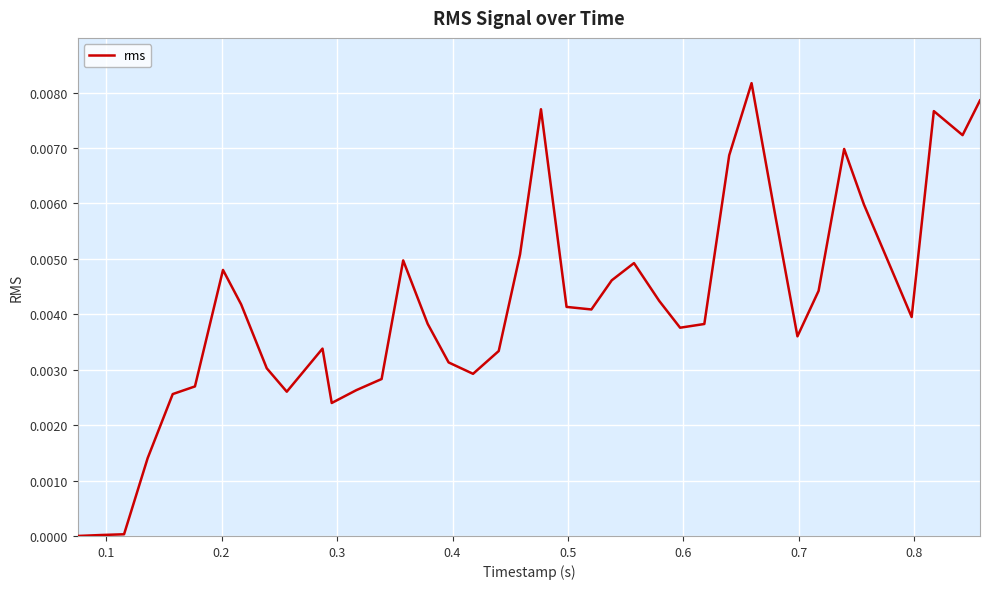

Is this an area chart (filled region under the line)?

No